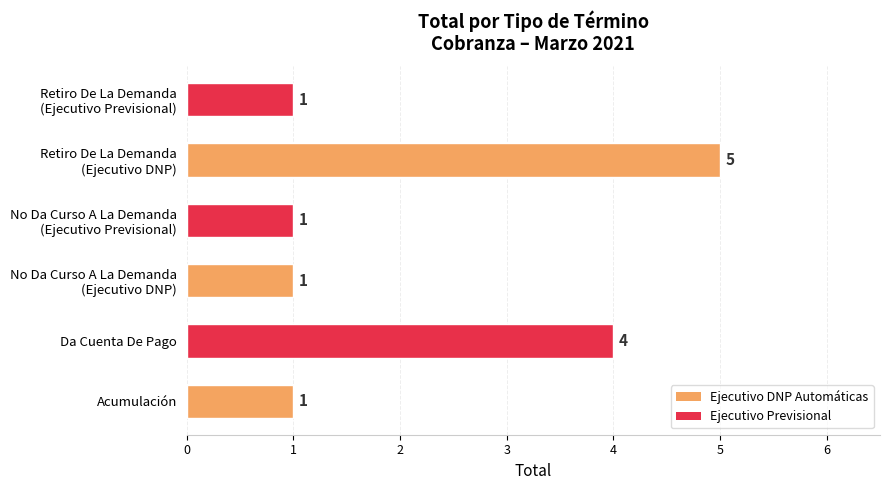

What is the difference between the maximum and minimum values?

4